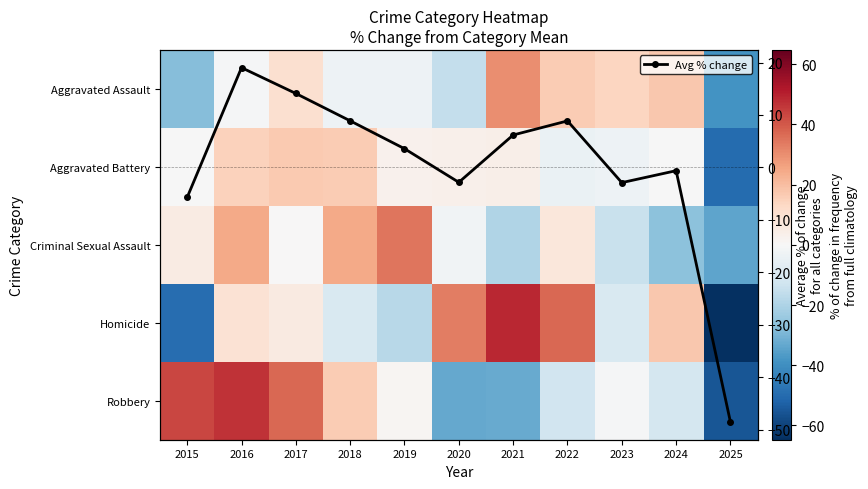

Rank the categories by Homicide value from lowest to highest.

2025, 2015, 2019, 2018, 2023, 2017, 2016, 2024, 2020, 2022, 2021